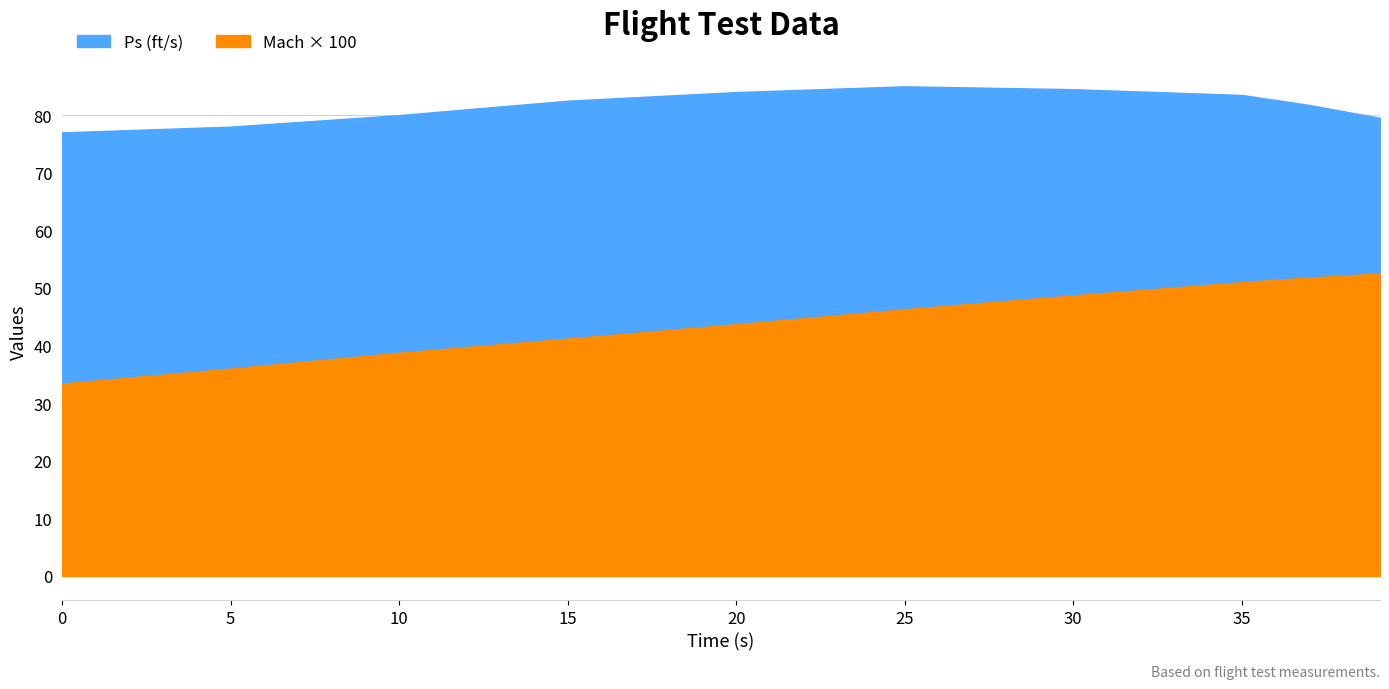

True or false: Ps (ft/s) has more than 1 interior local peaks.

False